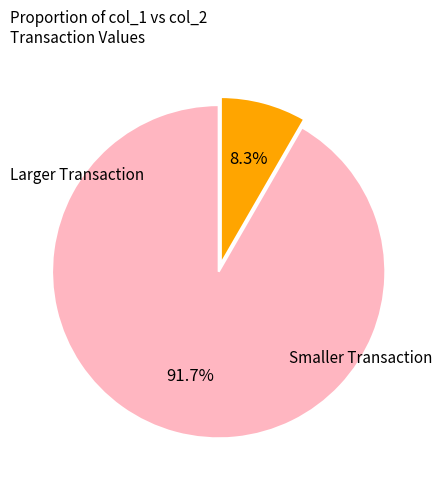

Is there any slice that represents more than half of the pie?

Yes